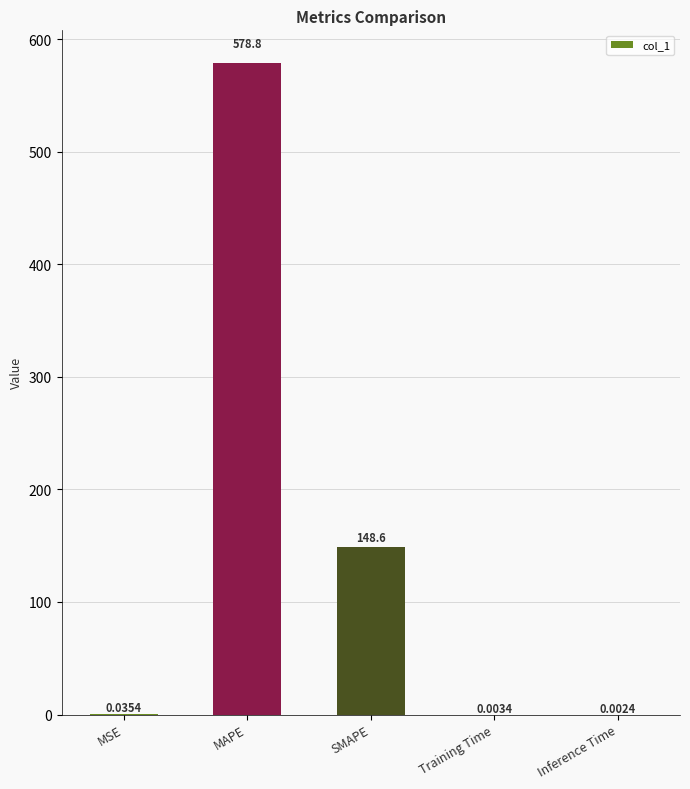

True or false: the data shows 578.8 at MAPE.

True